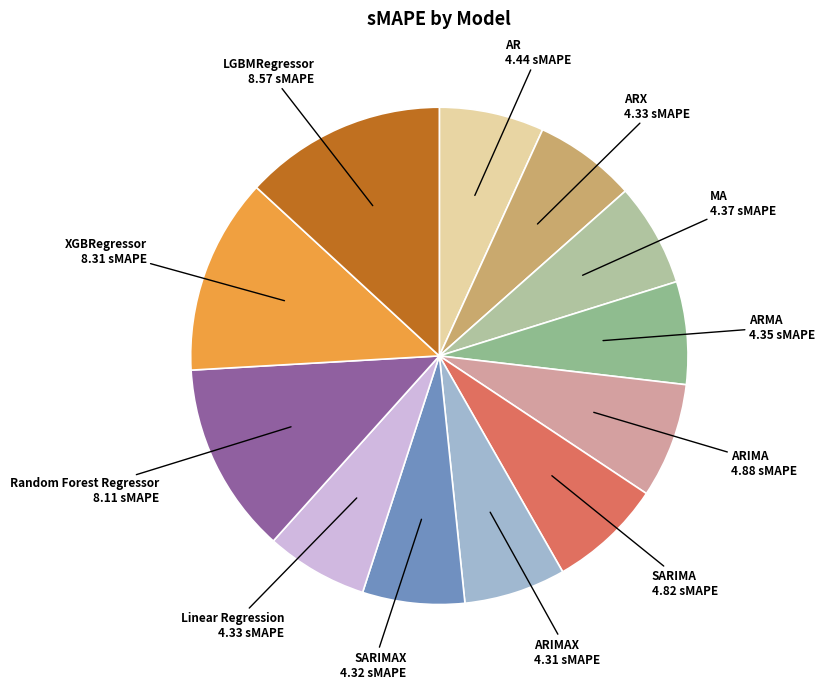

Which category has the smallest portion of the pie?

ARIMAX